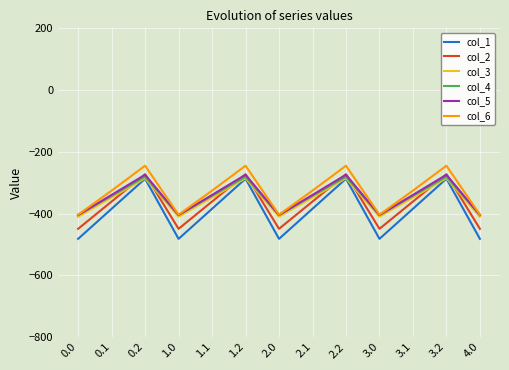

What is the difference between the second highest and minimum values in the col_1 series?

194.9